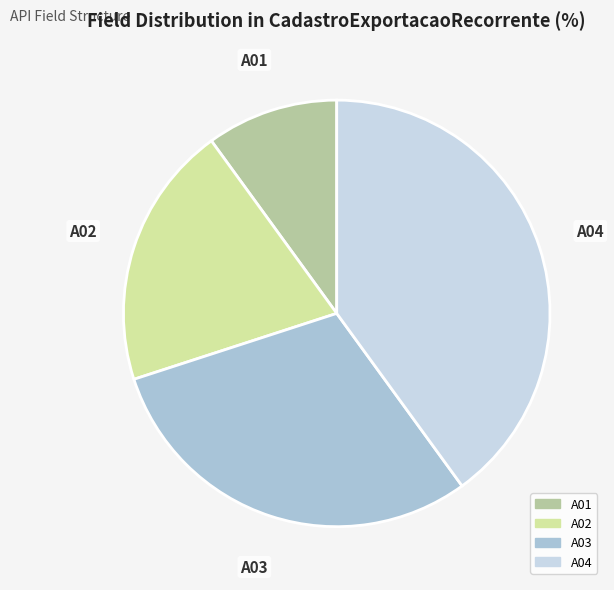

The A01 slice represents 19% of the pie. True or false?

False